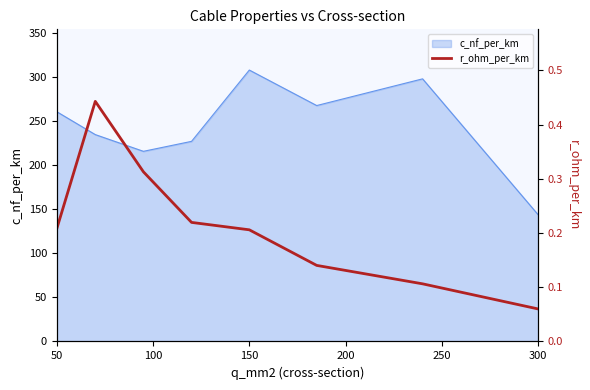

At which label does c_nf_per_km reach its minimum?

300